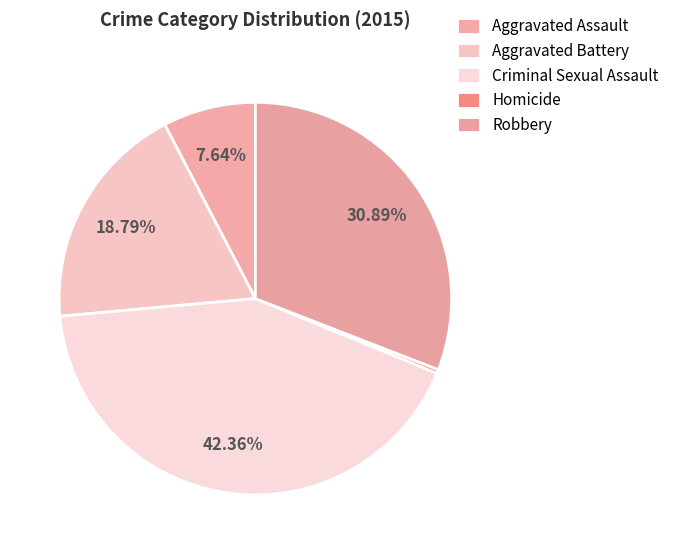

Combined, what portion of the pie is Homicide and Aggravated Assault?

8.0%